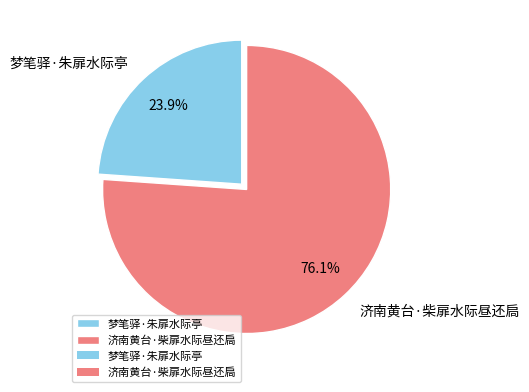

Does any single category account for the majority?

Yes